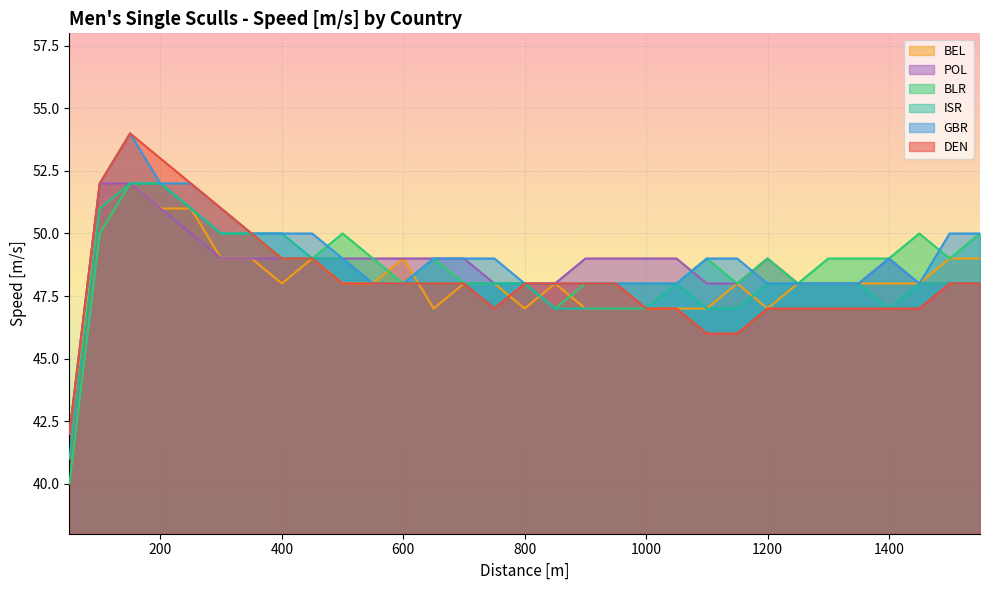

What are all the series names shown in the legend?

BEL, POL, BLR, ISR, GBR, DEN